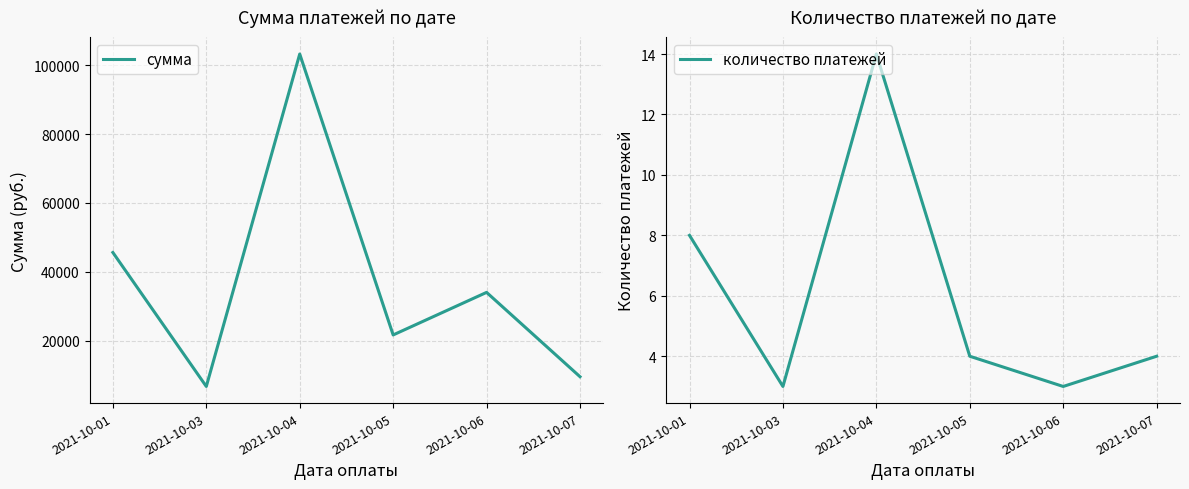

Which label corresponds to the largest value in the chart?

2021-10-04